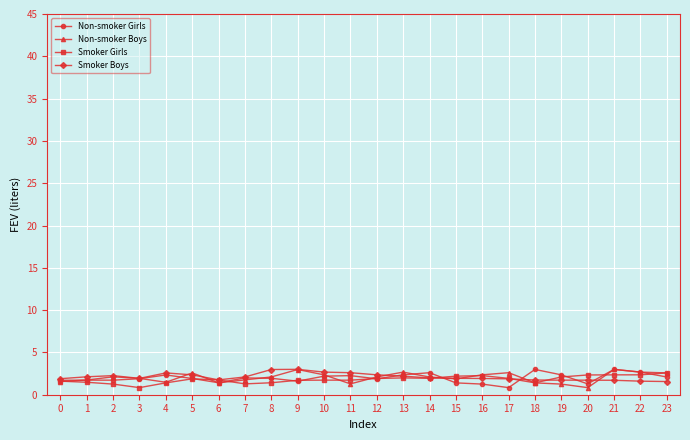

What is the maximum value shown in the chart?

3.0